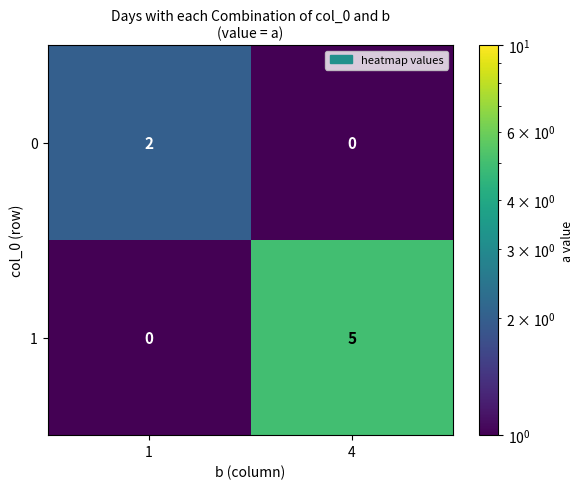

The 1 series shows 3 at 1. True or false?

False